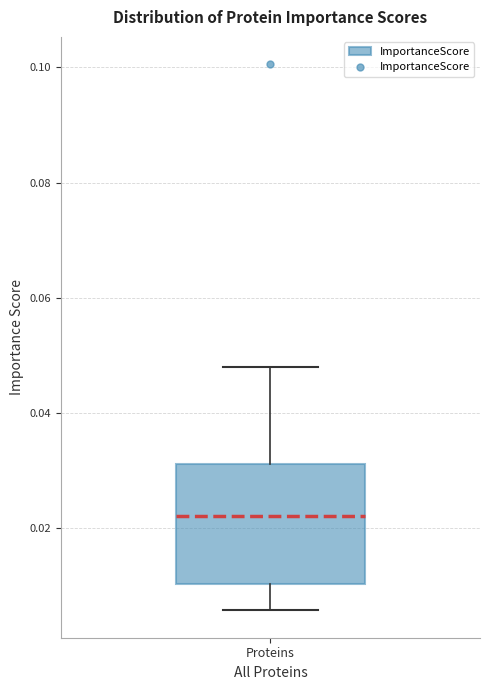

Read this box plot against the y-axis: the position of the median line, the range covered by the box, and the ends of both whiskers. The values are not printed on the chart, so give them approximately, as read against the axis.

median 0.022, box 0.010 to 0.032, whiskers 0.006 to 0.048